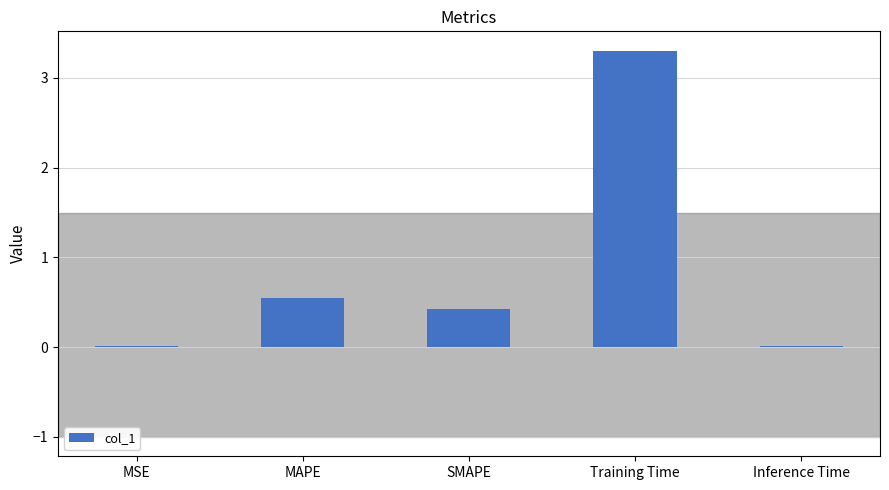

What is the change in value from MAPE to Training Time?

+2.8